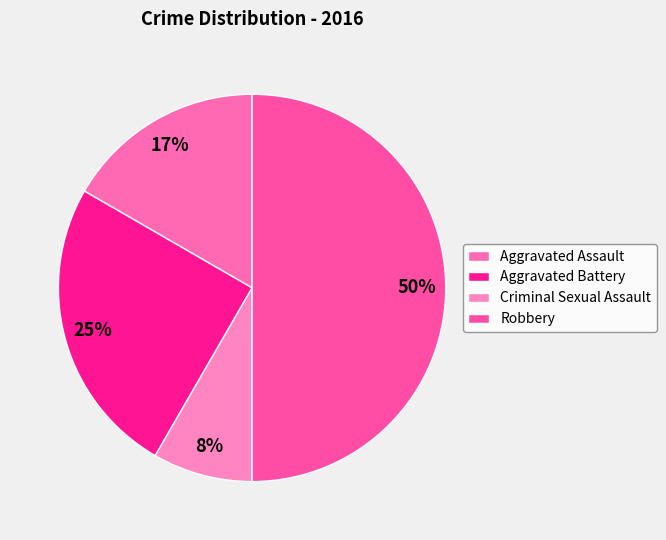

Rank the categories by value from lowest to highest.

Criminal Sexual Assault, Aggravated Assault, Aggravated Battery, Robbery